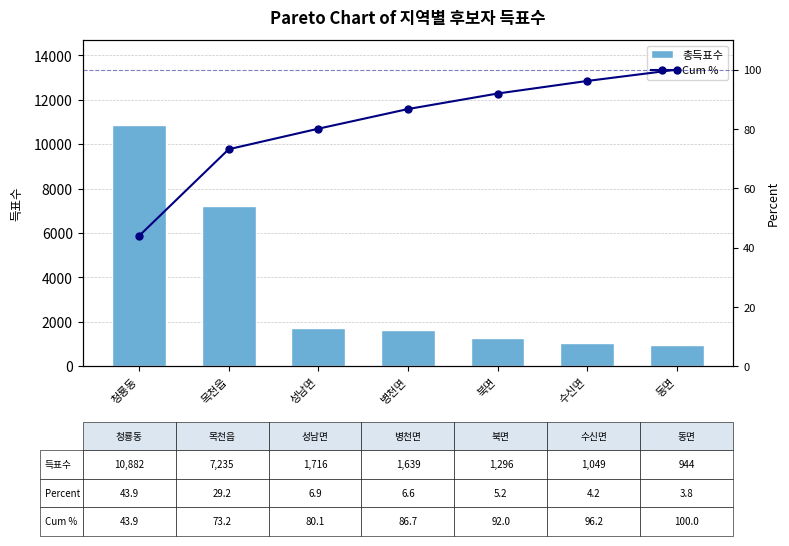

How many values in the Cum % series are below 86?

3